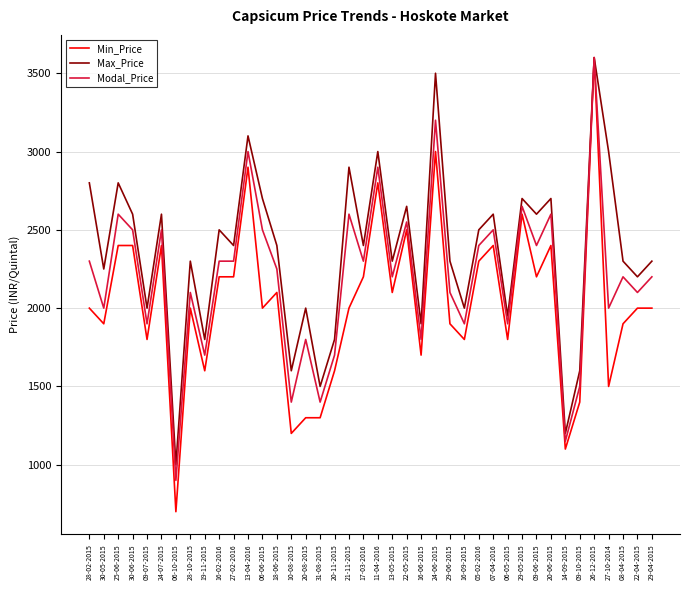

What value does the Modal_Price series have at 07-04-2016, to the nearest 10?

2500